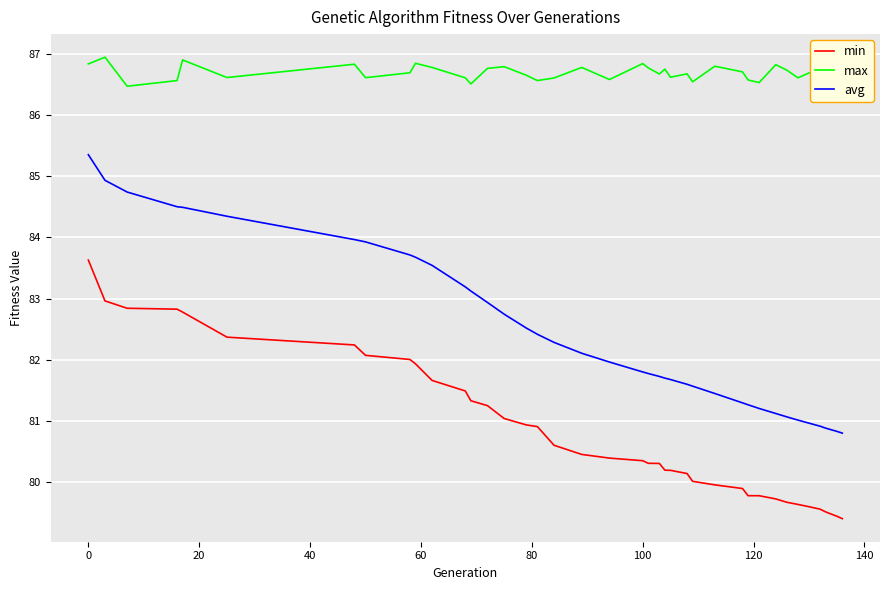

What is the minimum value for avg?

80.8